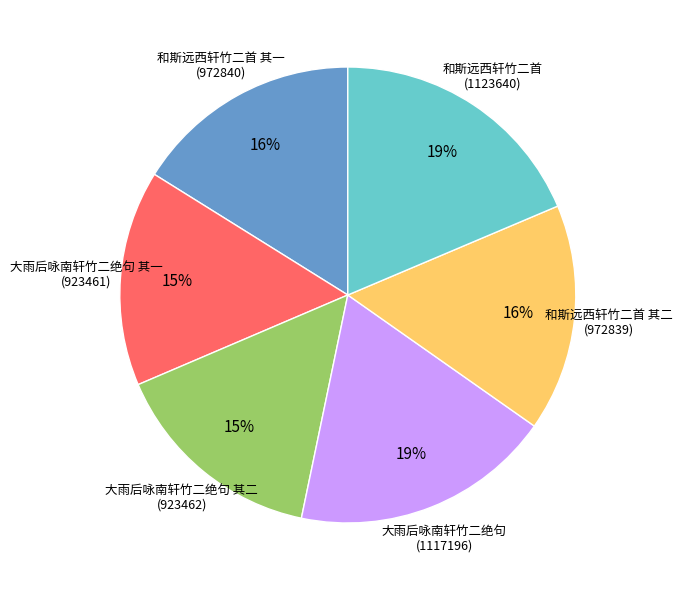

To the nearest percent, what is the average slice percentage?

17%